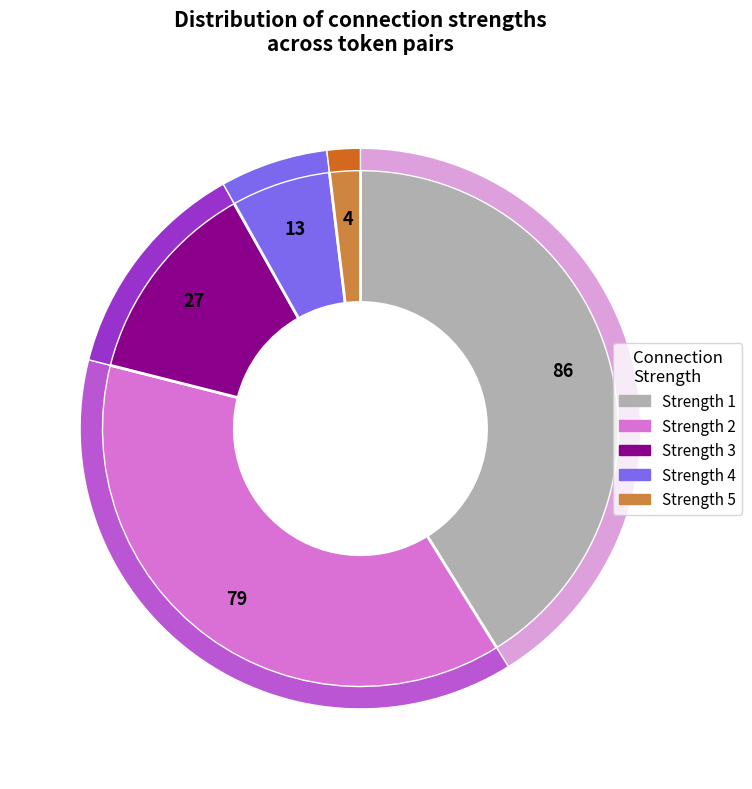

Rank the categories by value from highest to lowest.

strength_1, strength_2, strength_3, strength_4, strength_5